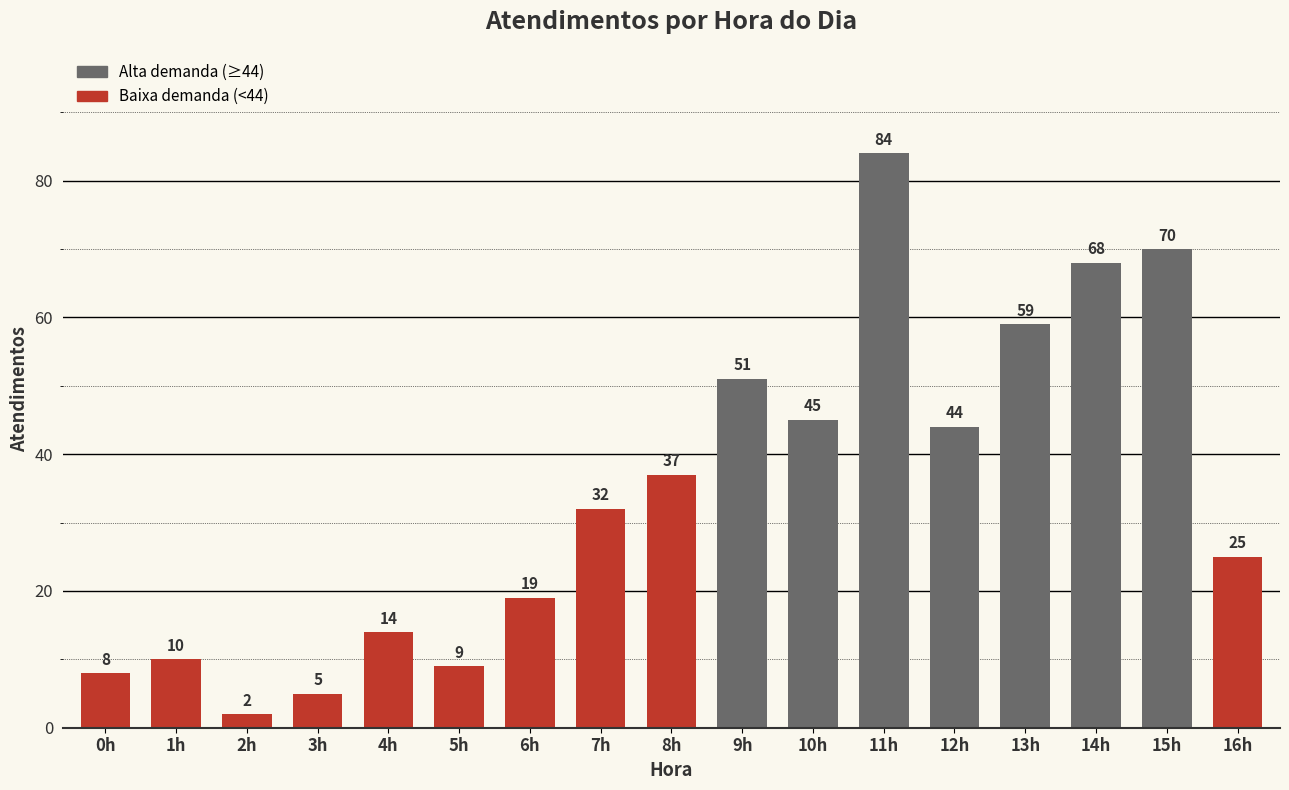

Which label corresponds to the largest value in the chart?

11h